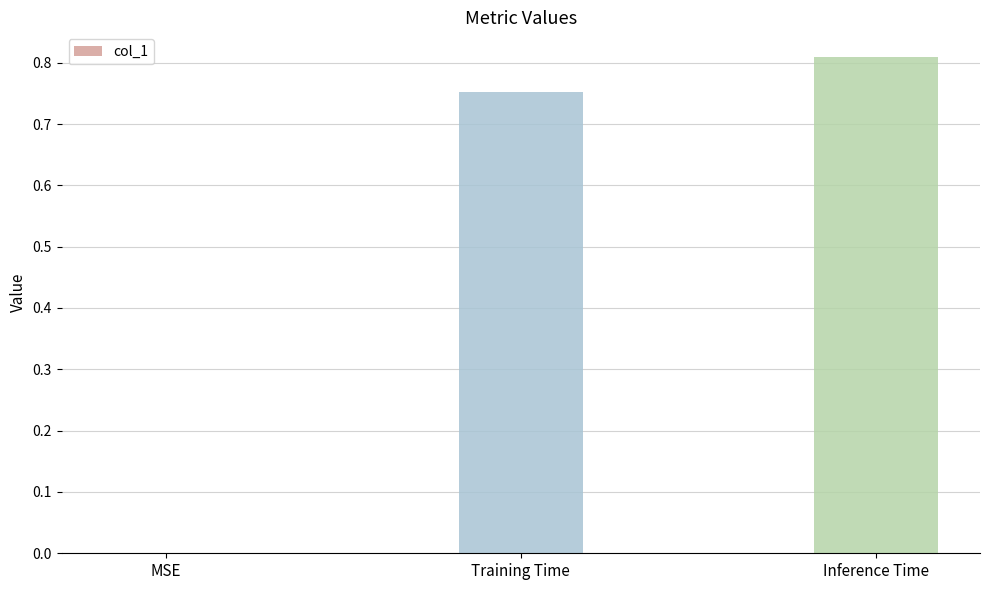

Is it true that the value at MSE is -0.4?

False